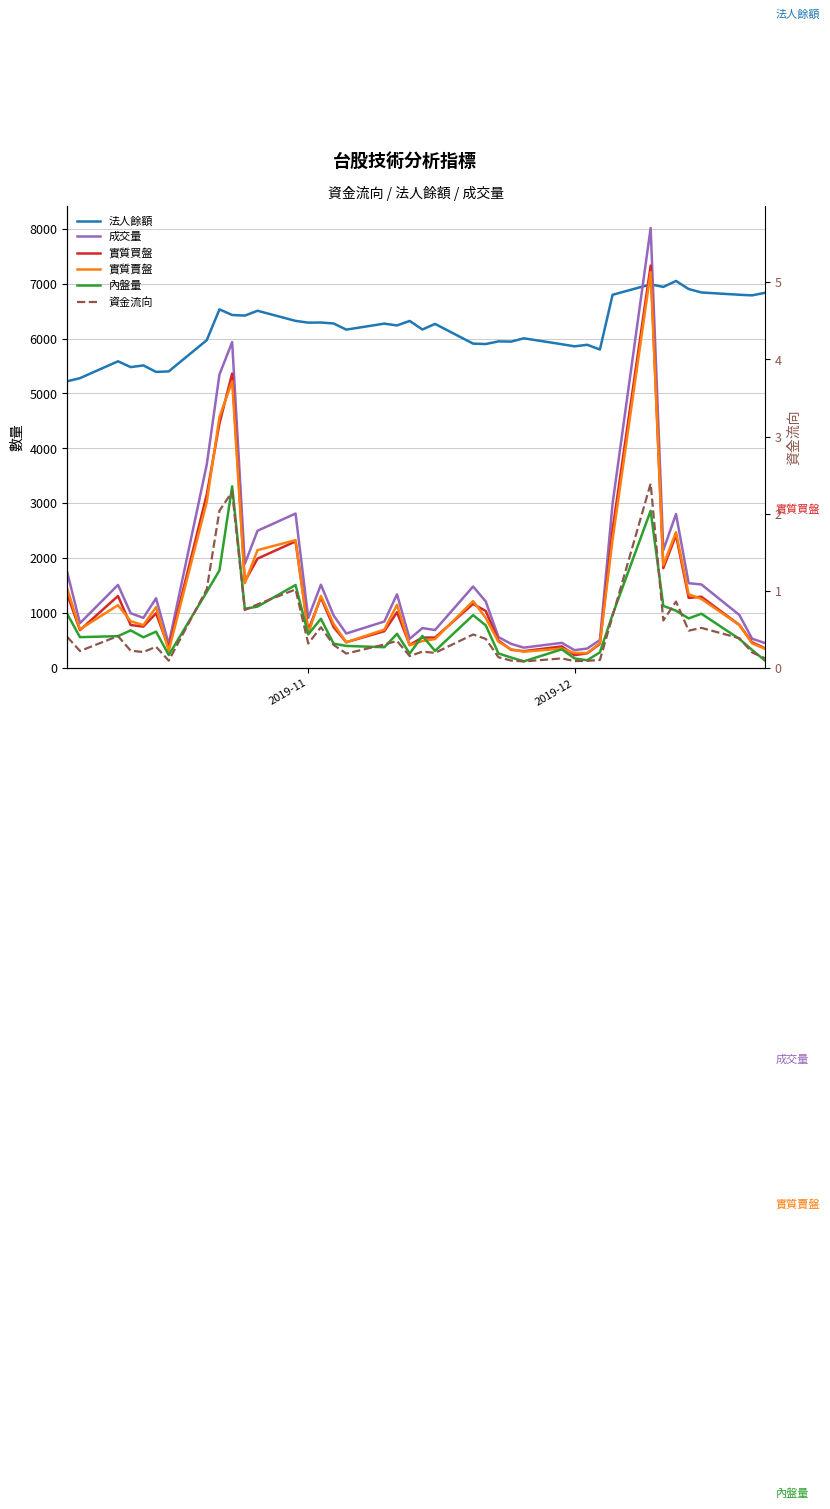

In 法人餘額, how many points are lower than both neighbors (excluding endpoints)?

13